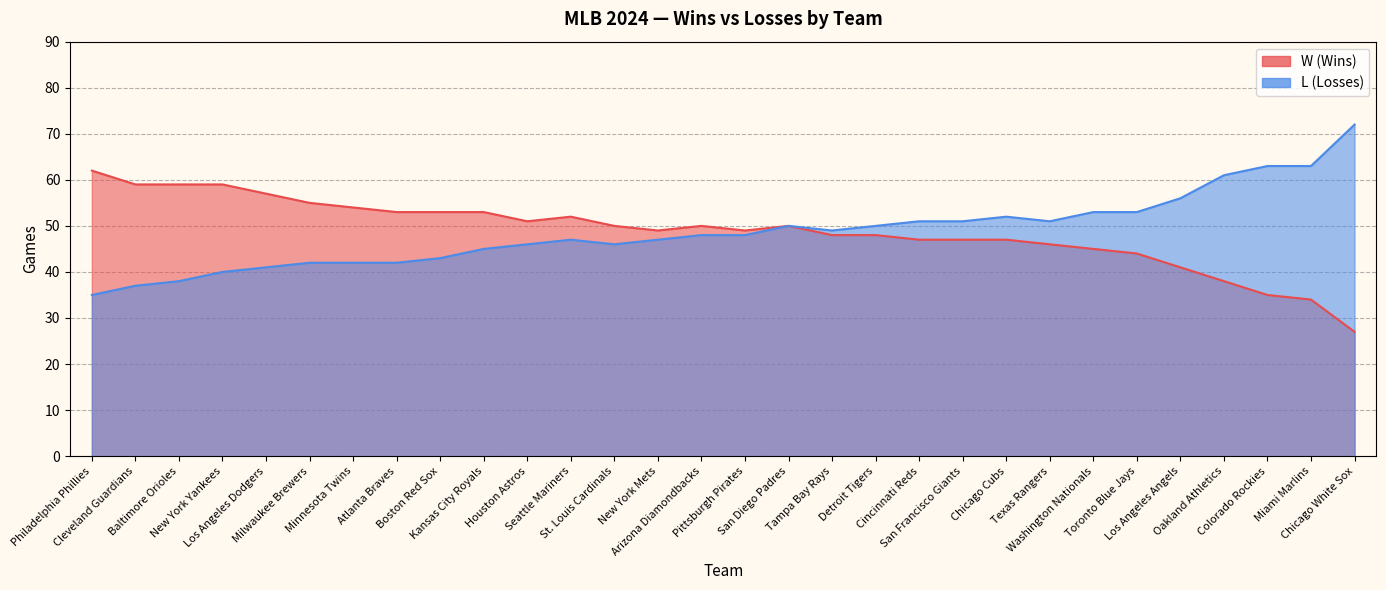

Which has a higher value, Seattle Mariners or Cincinnati Reds?

Seattle Mariners